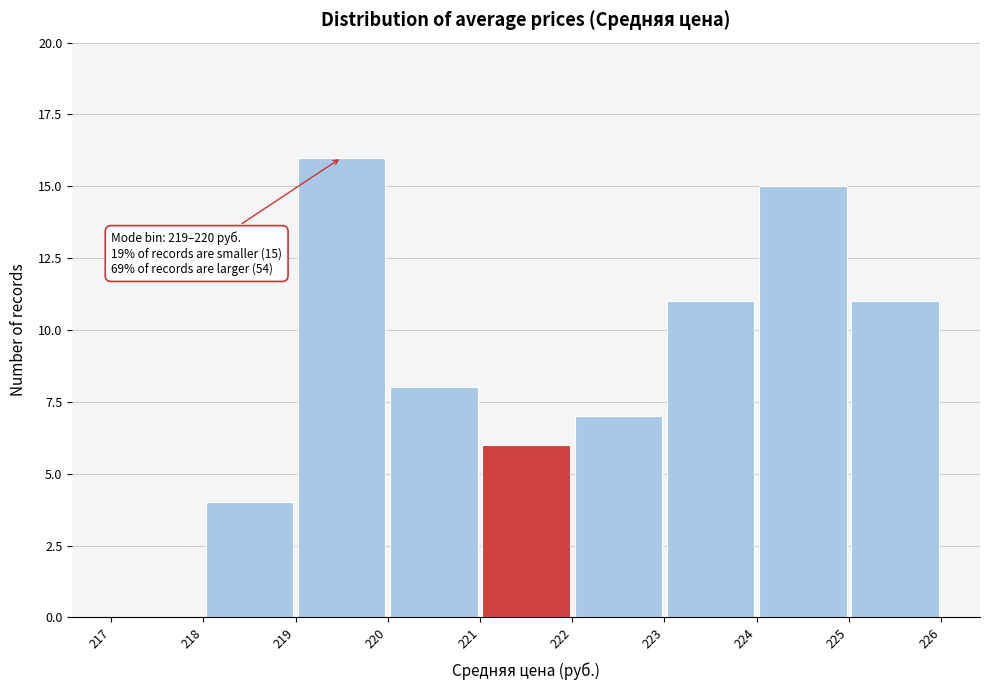

Which range on the x-axis has the tallest bar?

219 to 220